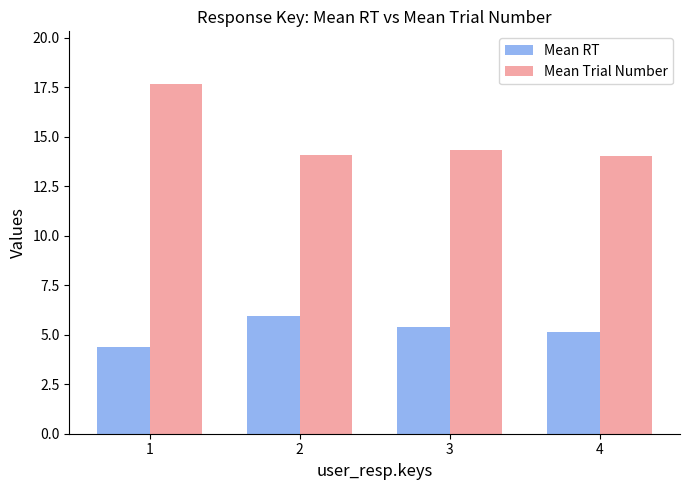

What is the smallest value displayed?

4.4